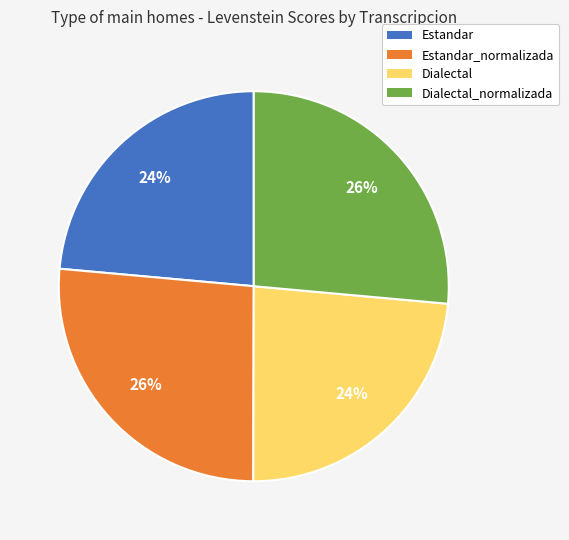

How many slices are in this pie chart?

4